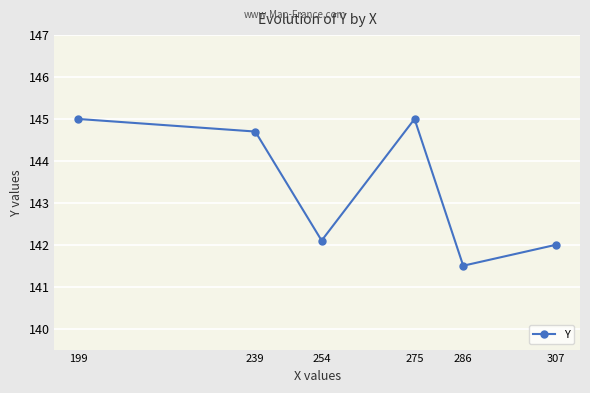

At which label does the data first exceed 144?

199